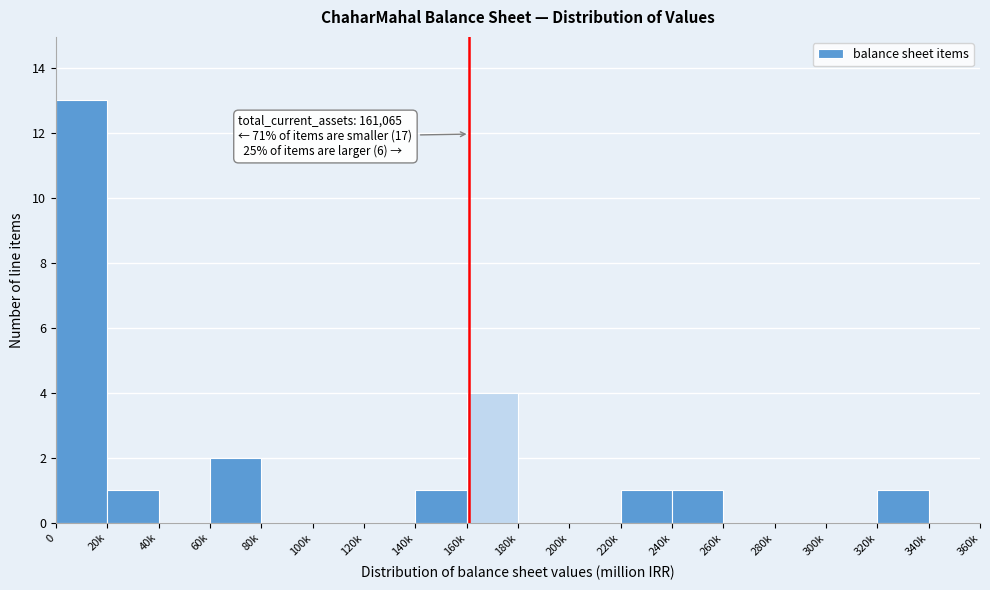

Reading left to right, what are all the values shown in this chart?

0=13	20k=1	40k=0	60k=2	80k=0	100k=0	120k=0	140k=1	160k=4	180k=0	200k=0	220k=1	240k=1	260k=0	280k=0	300k=0	320k=1	340k=0